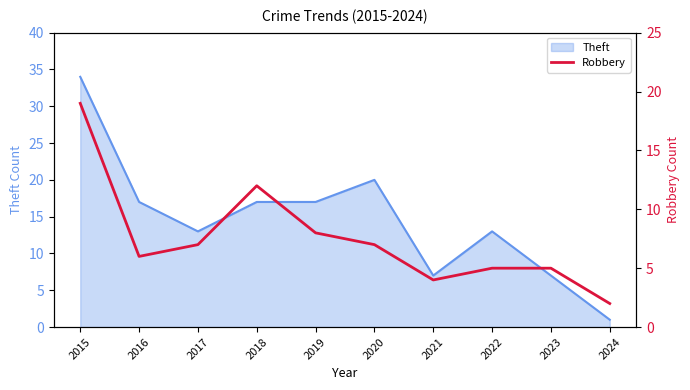

The value at 2018 is 12. True or false?

True